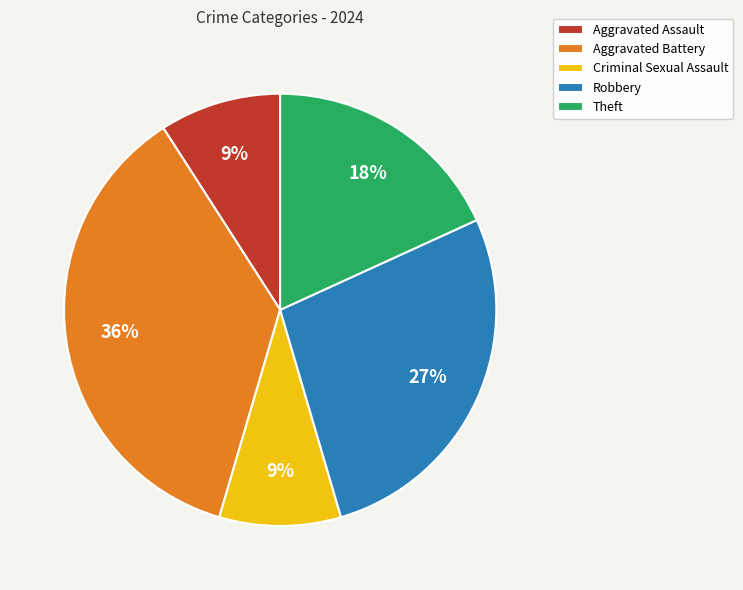

Does Theft account for over 50% of the chart?

No